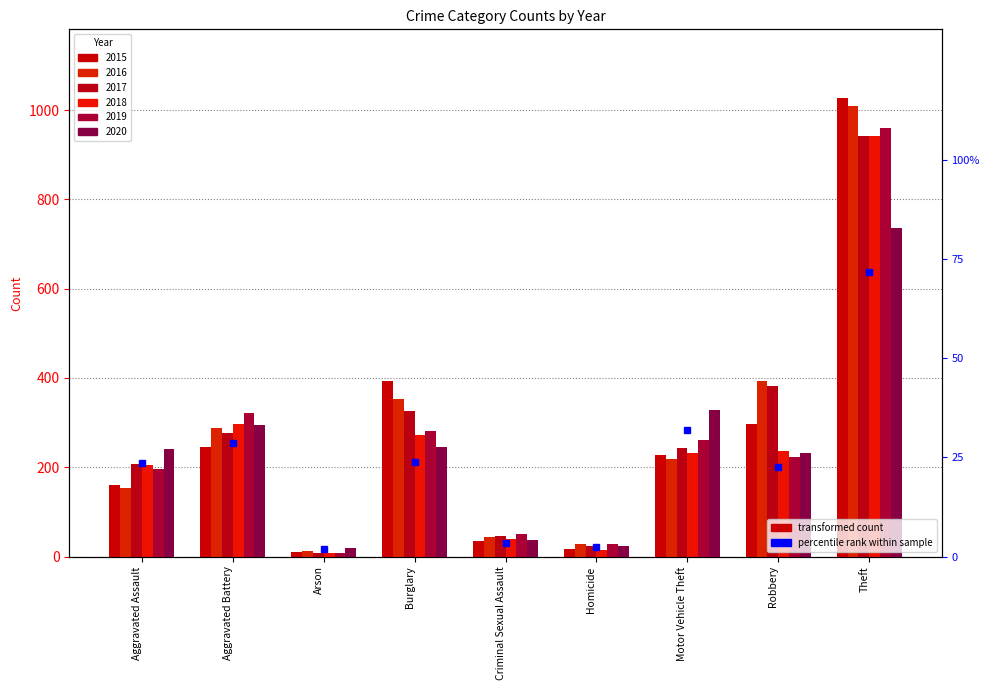

What is the minimum value shown in the chart?

1.9